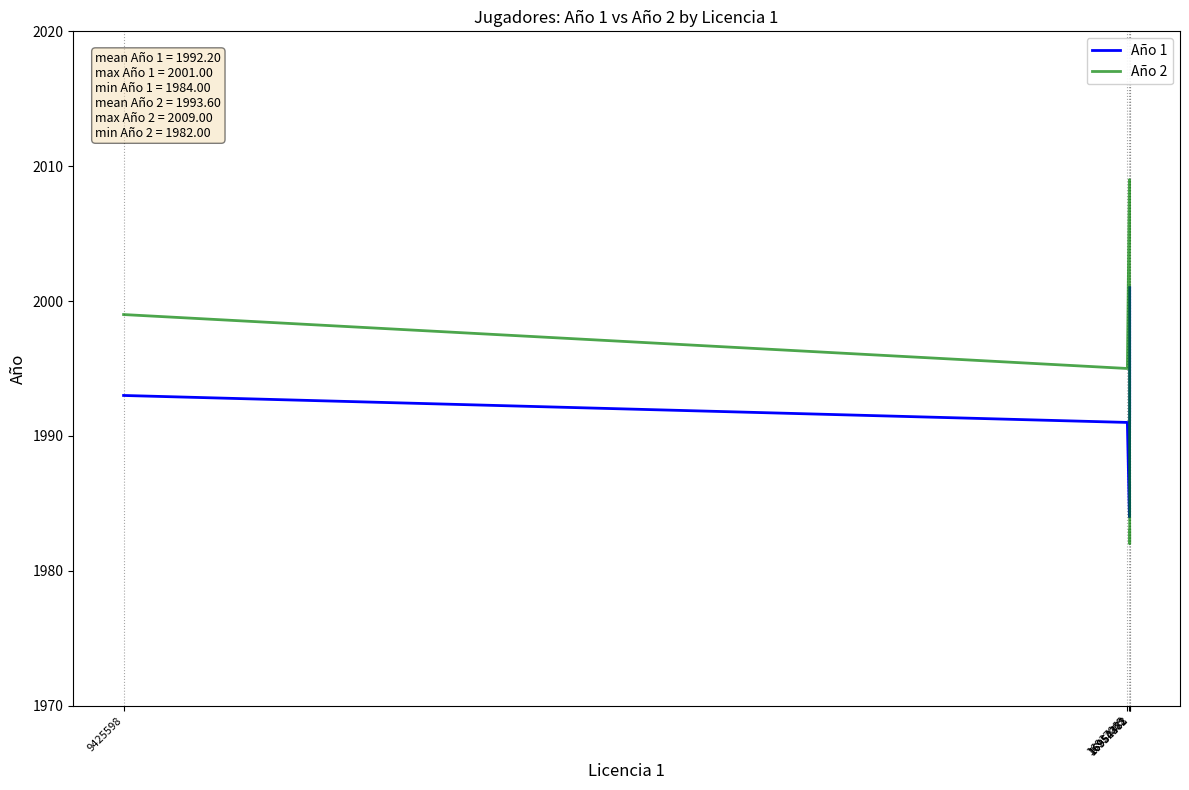

True or false: Año 1 and Año 2 cross at least once.

True